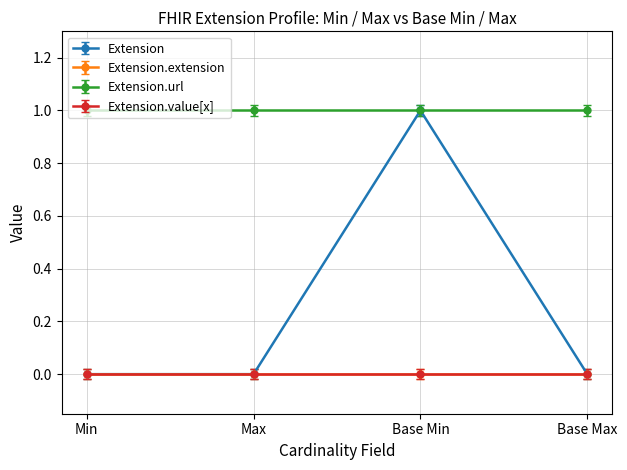

At which label is Extension.url closest to 1?

Min